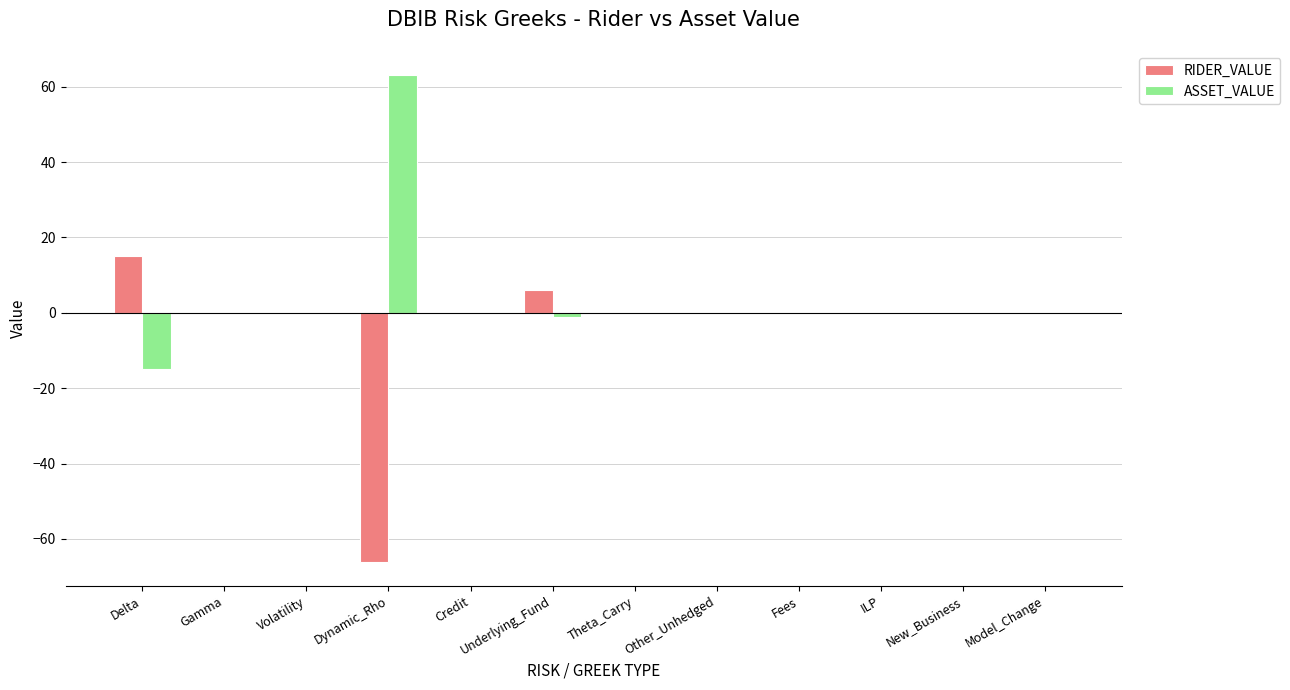

The value of ASSET_VALUE at Fees is 0. True or false?

True